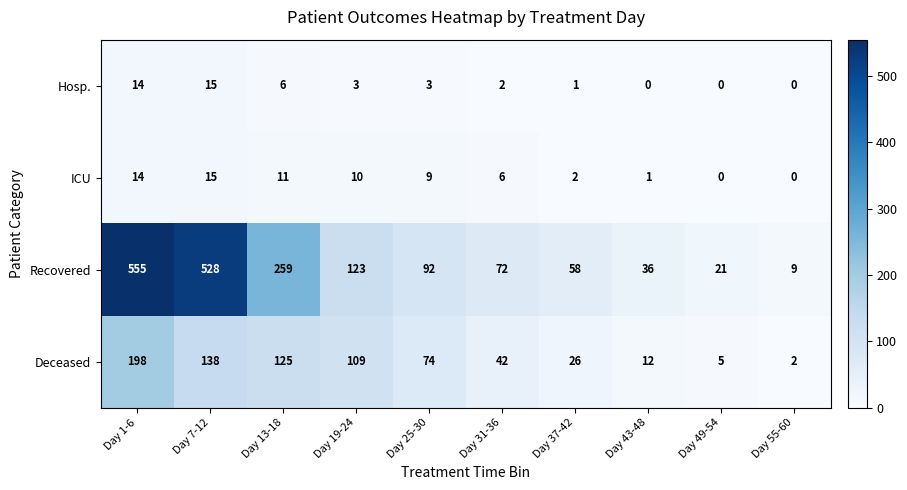

How many distinct data groups are displayed?

4